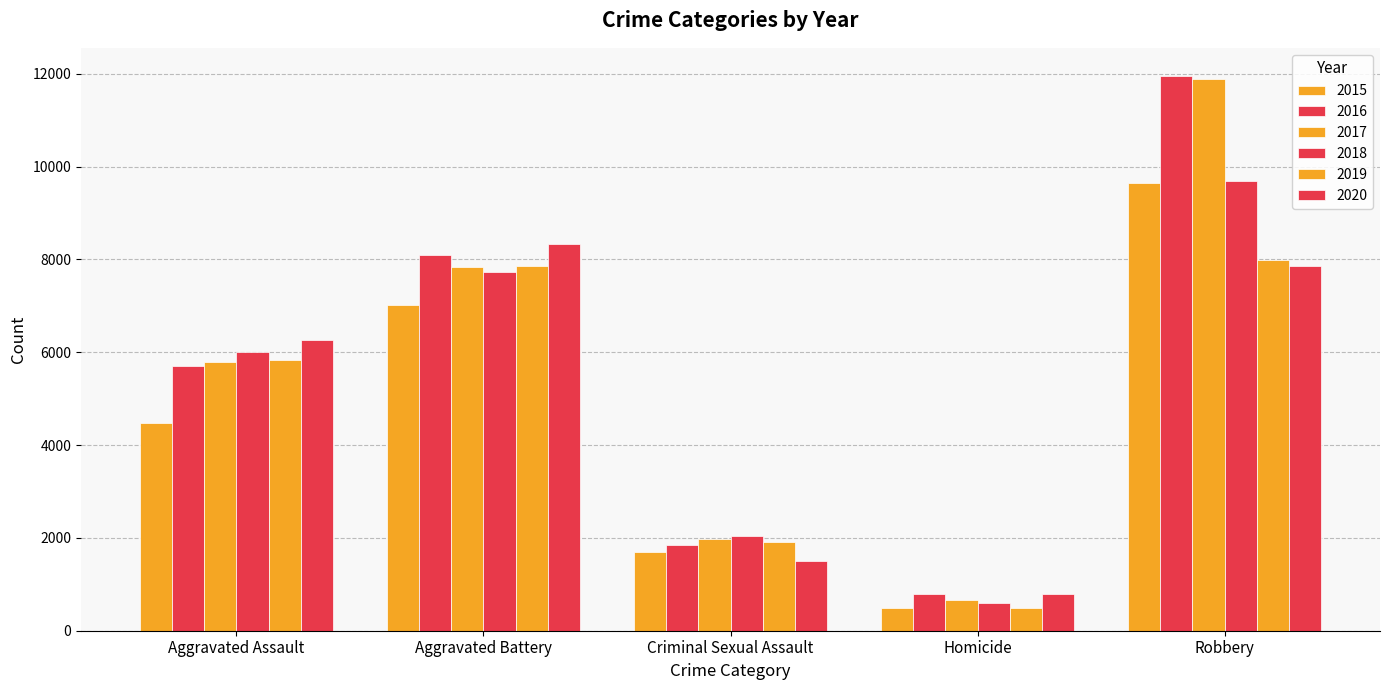

How many bars are there in each group?

6